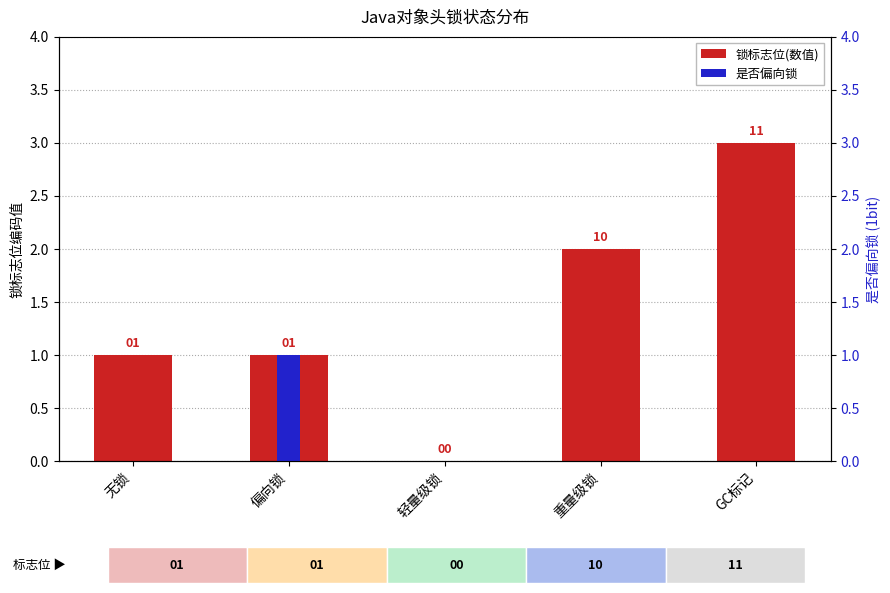

At which label is 是否偏向锁 closest to 0?

无锁